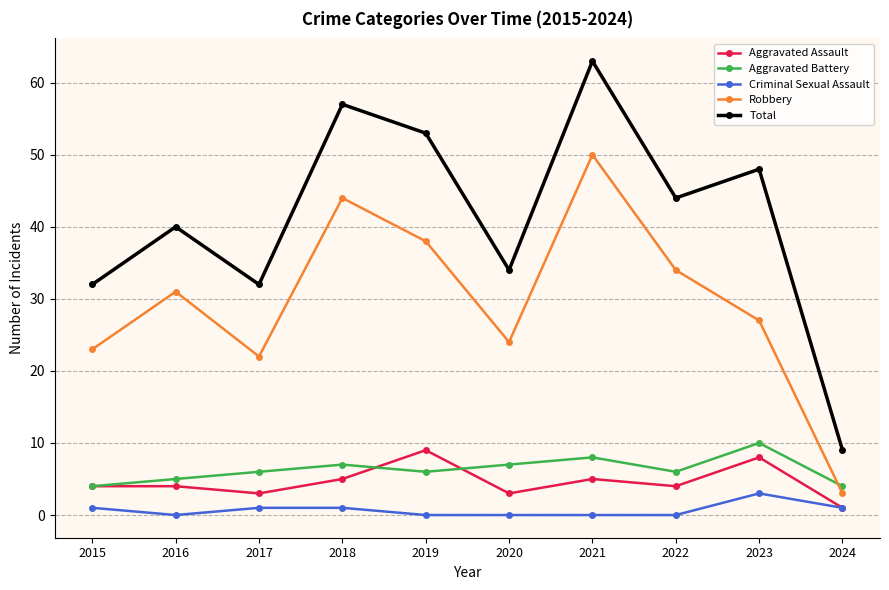

What is the sum of all Aggravated Battery values?

63